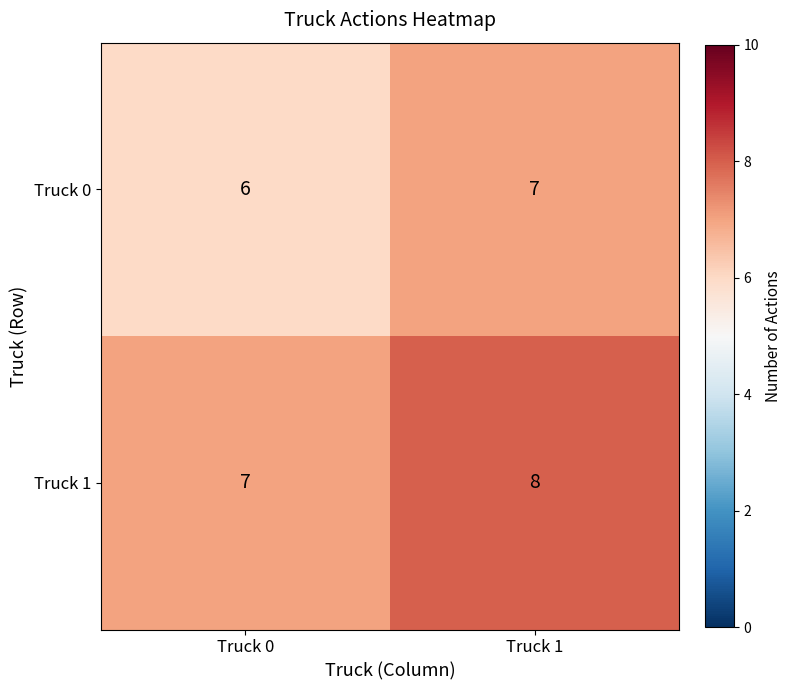

Is it true that Truck 0 equals 4 at Truck 1?

False